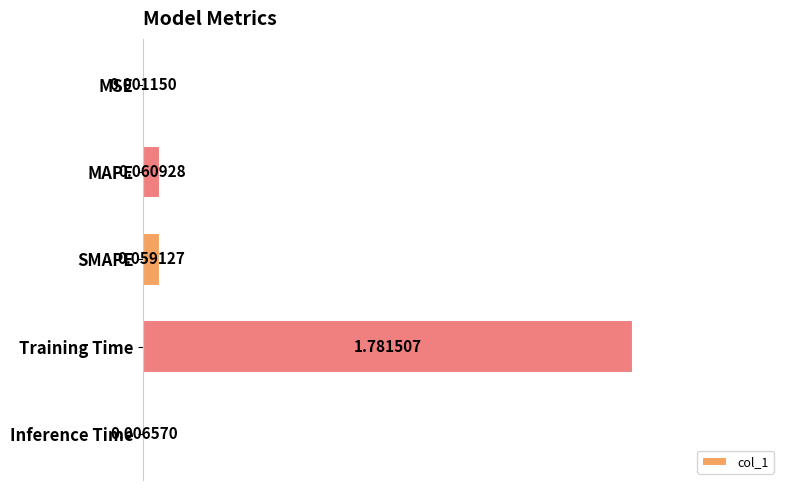

Which has a higher value, MAPE or MSE?

MAPE